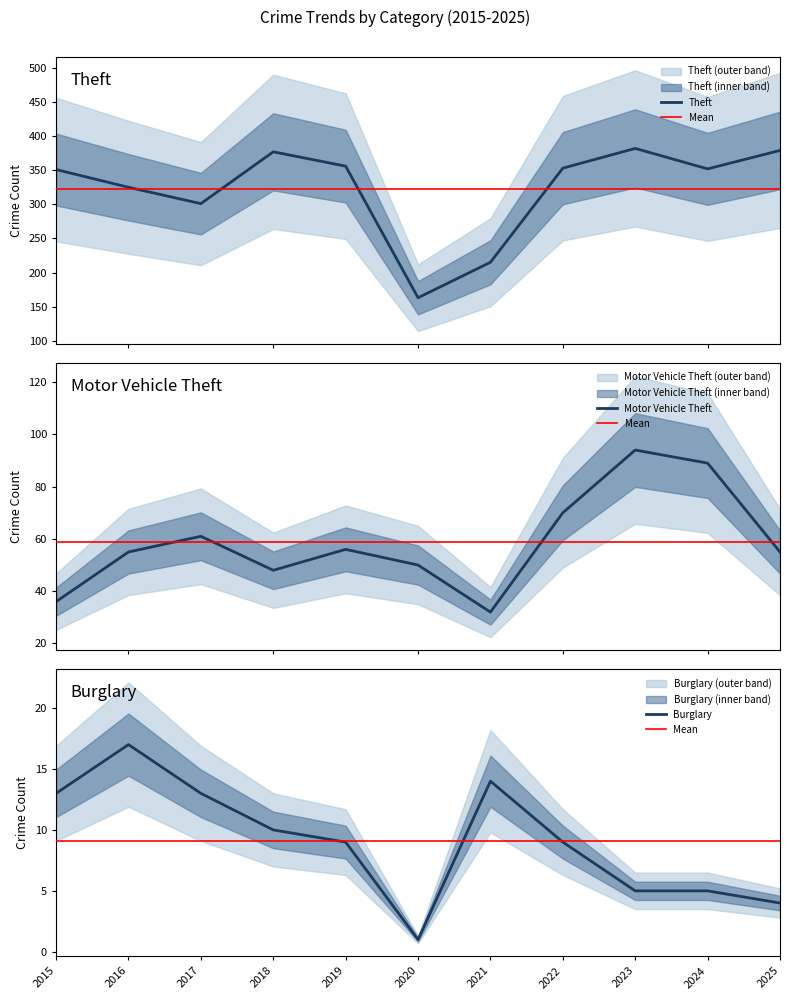

The Theft series shows 628 at 2022. True or false?

False